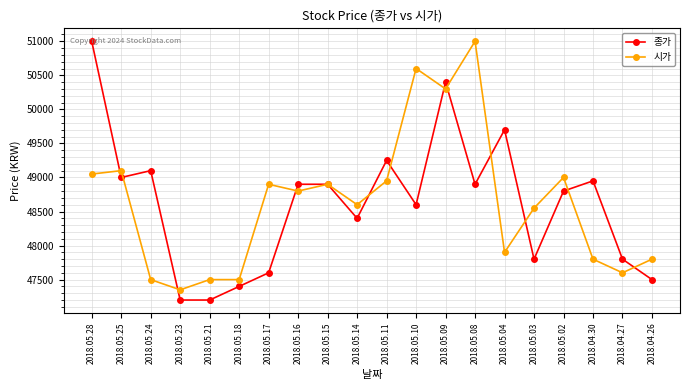

Where does the 종가 series first go above 48900?

2018.05.28